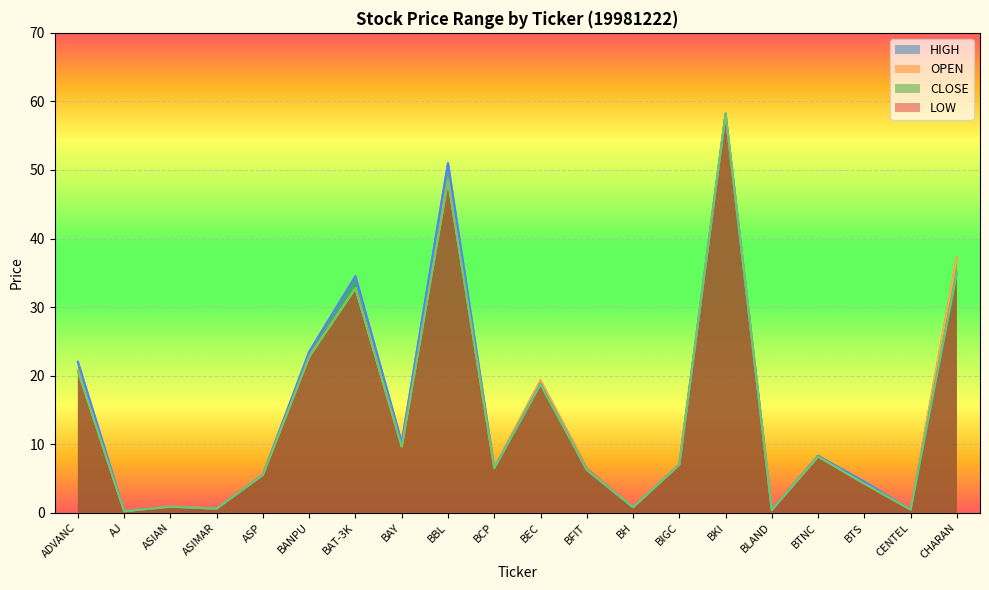

Reading left to right, transcribe all the data shown in this chart.

HIGH: ADVANC=22.0	AJ=0.2	ASIAN=0.9	ASIMAR=0.6	ASP=5.6	BANPU=23.5	BAT-3K=34.5	BAY=10.2	BBL=51.0	BCP=6.6	BEC=19.3	BFIT=6.5	BH=0.8	BIGC=7.0	BKI=58.2	BLAND=0.4	BTNC=8.3	BTS=4.5	CENTEL=0.5	CHARAN=37.2
OPEN: ADVANC=20.8	AJ=0.2	ASIAN=0.9	ASIMAR=0.6	ASP=5.6	BANPU=22.8	BAT-3K=32.8	BAY=9.7	BBL=48.5	BCP=6.6	BEC=19.3	BFIT=6.2	BH=0.8	BIGC=7.0	BKI=58.2	BLAND=0.4	BTNC=8.2	BTS=4.2	CENTEL=0.5	CHARAN=37.2
LOW: ADVANC=20.6	AJ=0.2	ASIAN=0.9	ASIMAR=0.6	ASP=5.5	BANPU=22.8	BAT-3K=32.8	BAY=9.6	BBL=48.5	BCP=6.5	BEC=18.7	BFIT=6.2	BH=0.8	BIGC=7.0	BKI=58.2	BLAND=0.4	BTNC=8.2	BTS=4.2	CENTEL=0.5	CHARAN=35.0
CLOSE: ADVANC=22.0	AJ=0.2	ASIAN=0.9	ASIMAR=0.6	ASP=5.5	BANPU=23.5	BAT-3K=34.5	BAY=10.2	BBL=51.0	BCP=6.5	BEC=18.8	BFIT=6.2	BH=0.8	BIGC=7.0	BKI=58.2	BLAND=0.4	BTNC=8.3	BTS=4.5	CENTEL=0.5	CHARAN=35.0